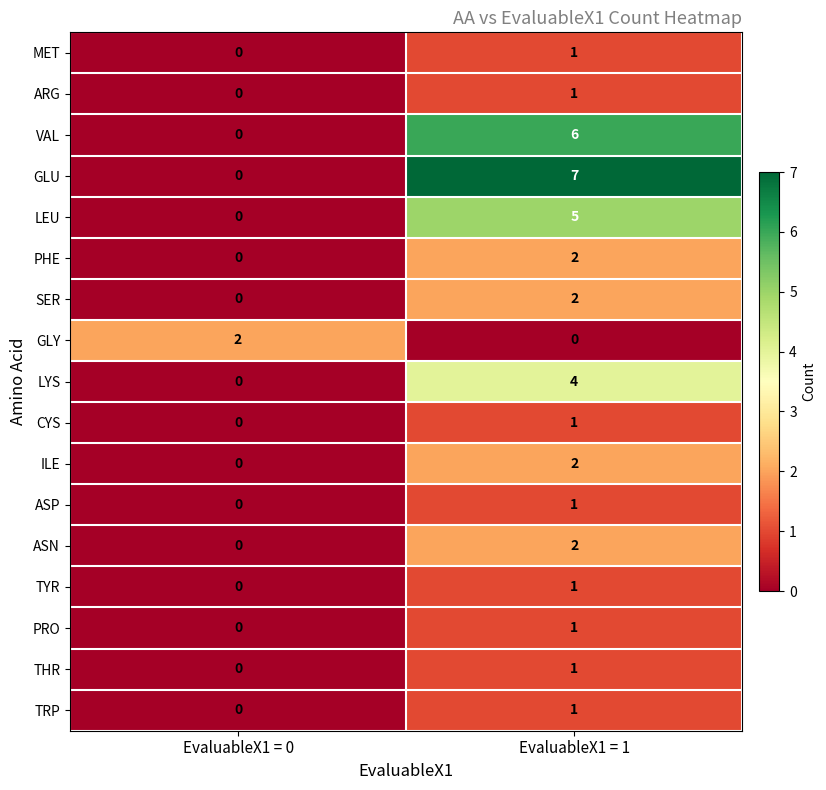

True or false: ASN has a value of -1 at EvaluableX1 = 0.

False